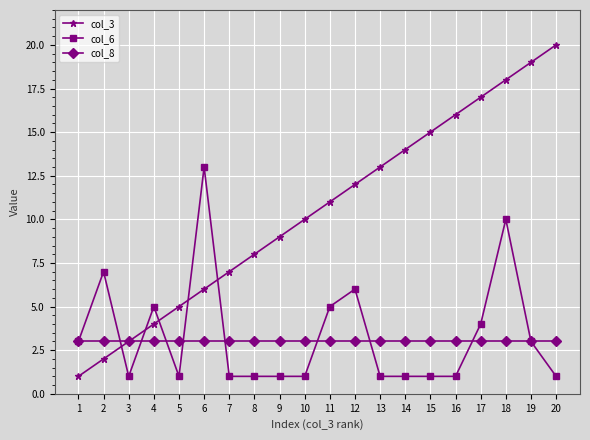

What value does the col_3 series have at 19?

19